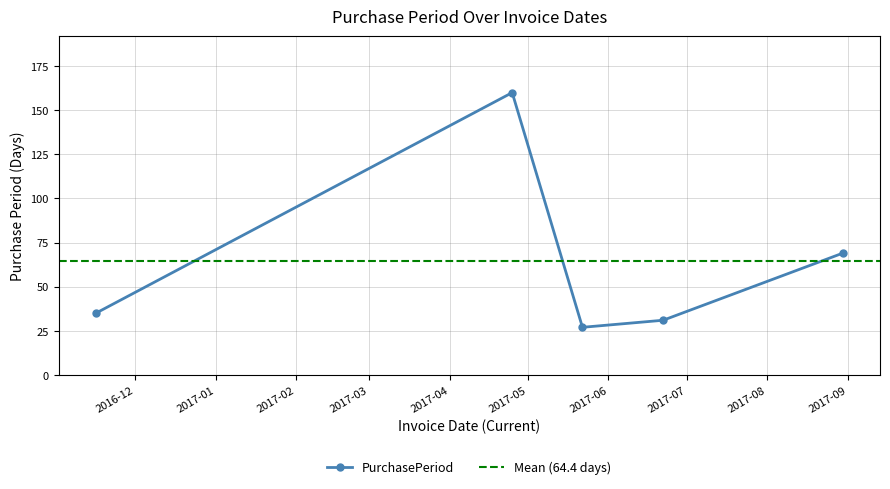

What is the value of the 2nd point from the left?

160